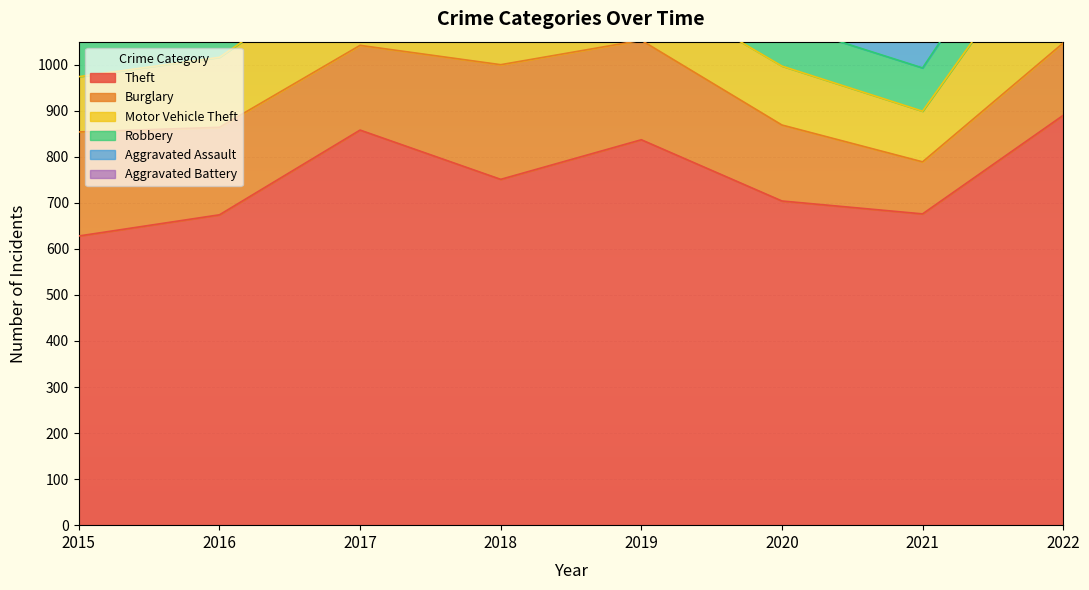

Rank the categories by Robbery value from highest to lowest.

2018, 2022, 2016, 2017, 2021, 2020, 2019, 2015